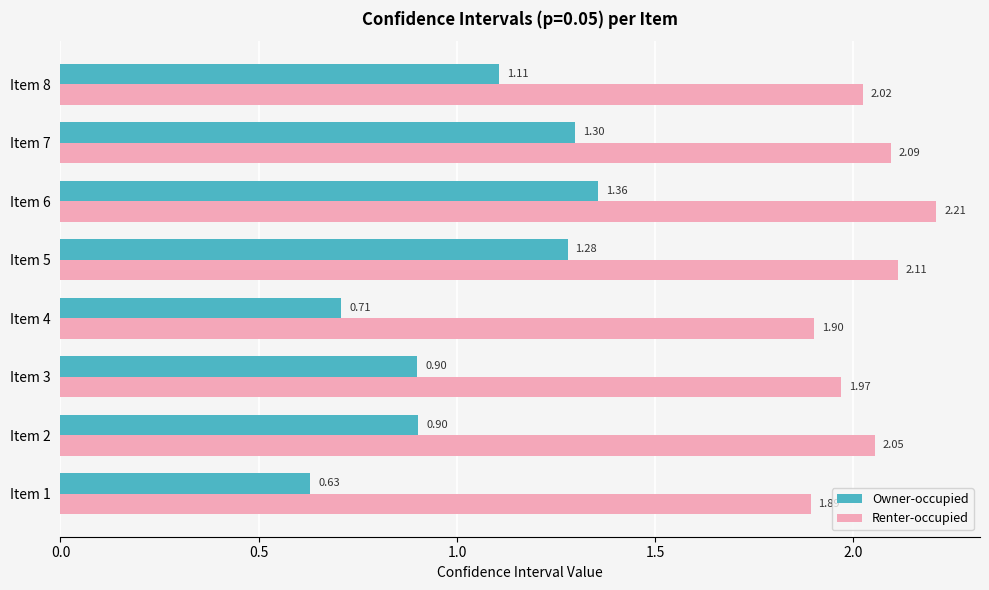

Which series has the largest range (max minus min)?

Owner-occupied